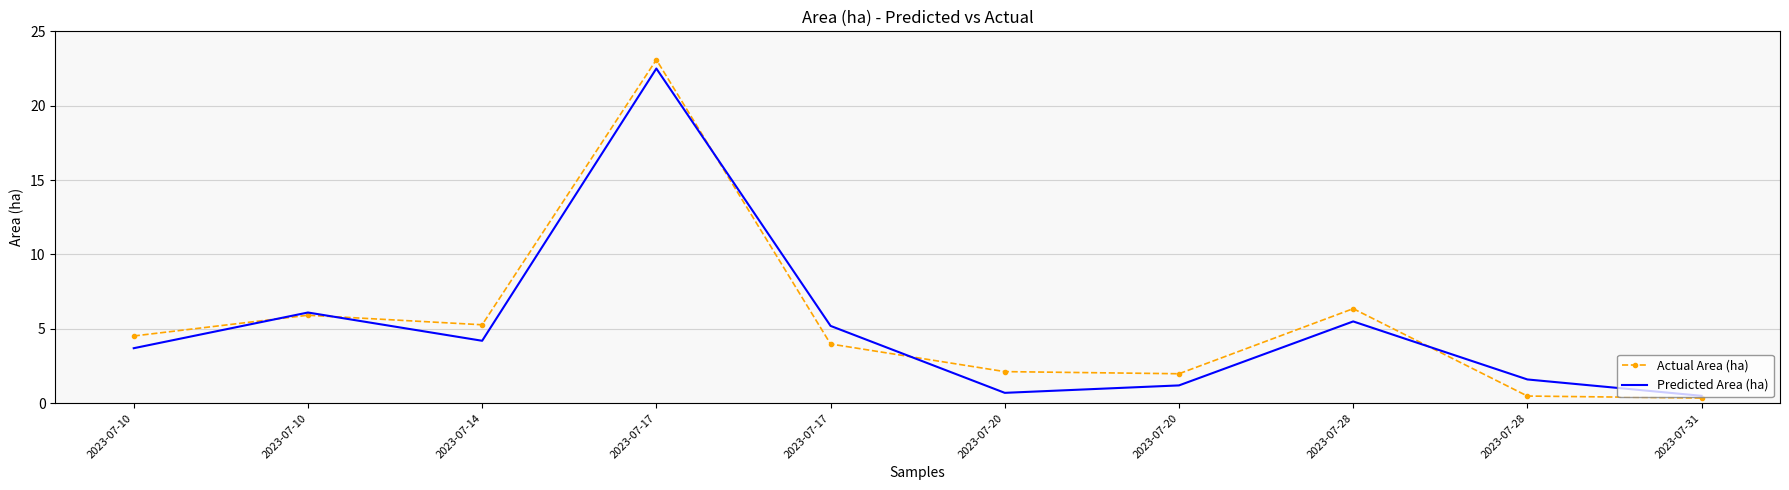

Reading left to right, list all the values displayed in this chart.

Actual Area (ha): 4.5	5.9	5.3	23.1	4.0	2.1	2.0	6.4	0.5	0.4
Predicted Area (ha): 3.7	6.1	4.2	22.5	5.2	0.7	1.2	5.5	1.6	0.5